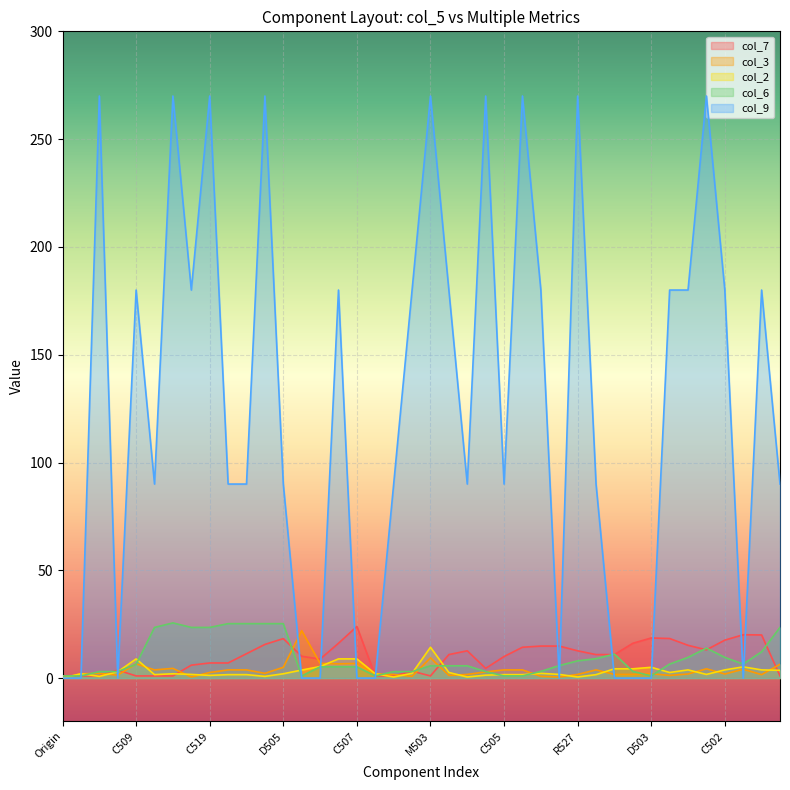

What are all the series names shown in the legend?

col_7, col_3, col_2, col_6, col_9